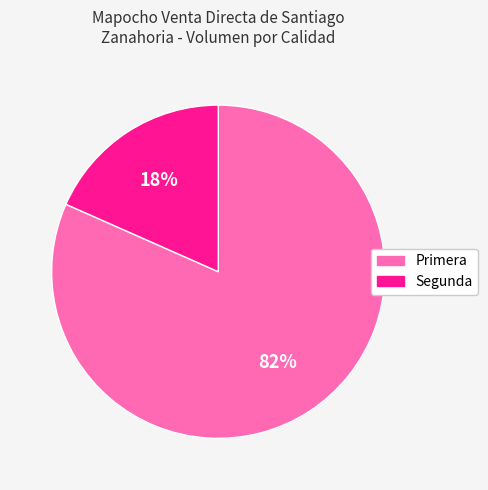

What percentage is the Segunda slice, to the nearest percent?

18%